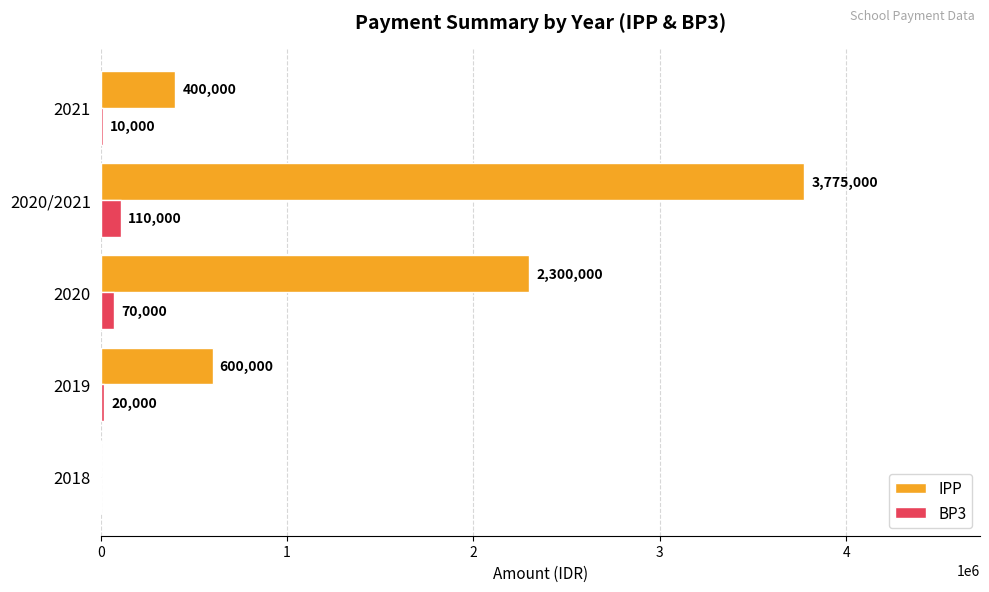

At which label is IPP closest to 1887500?

2020